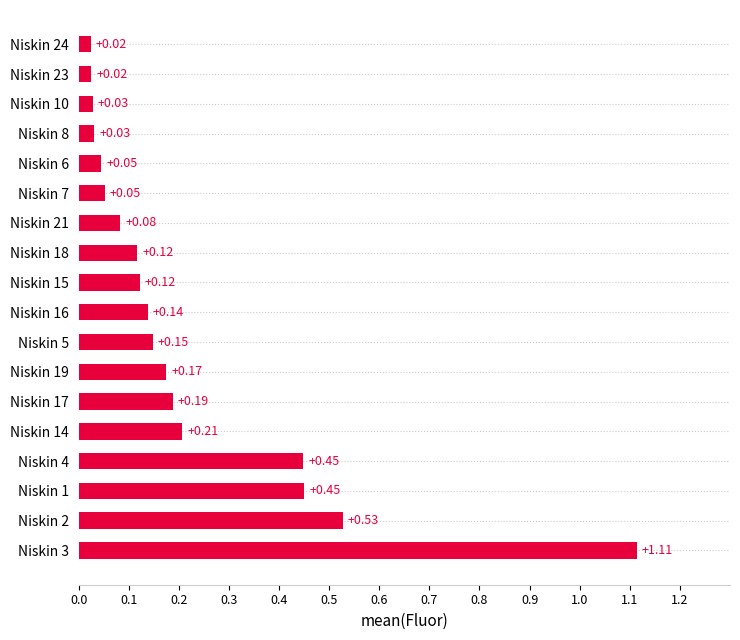

How many bars are there in total?

18